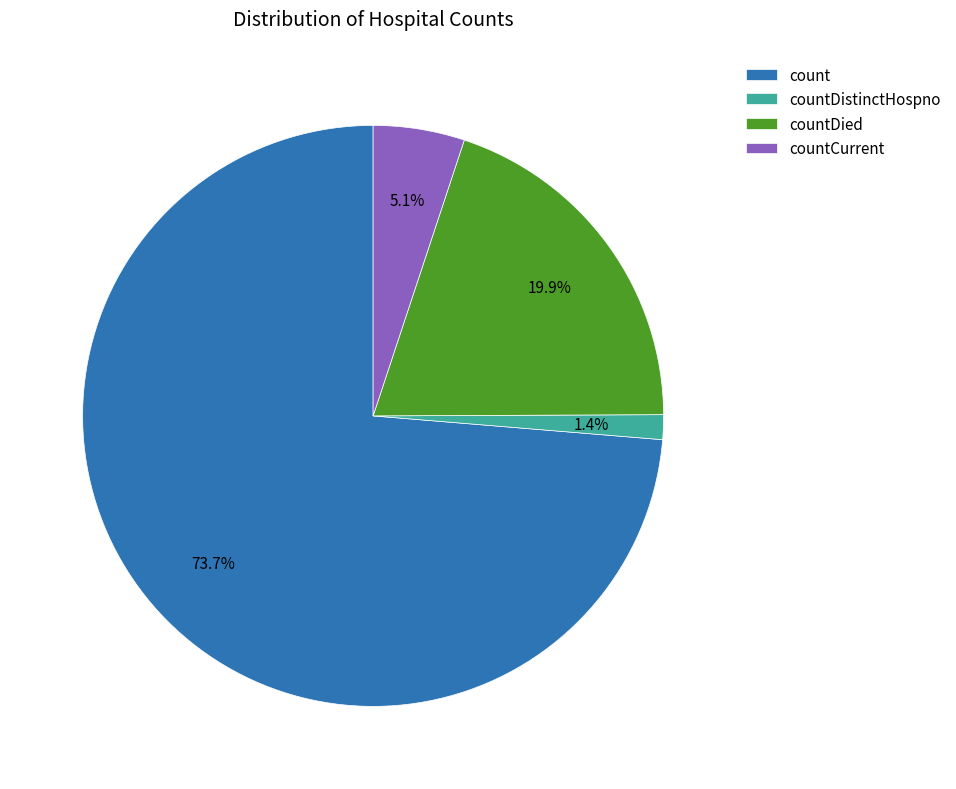

Which category accounts for the majority?

count